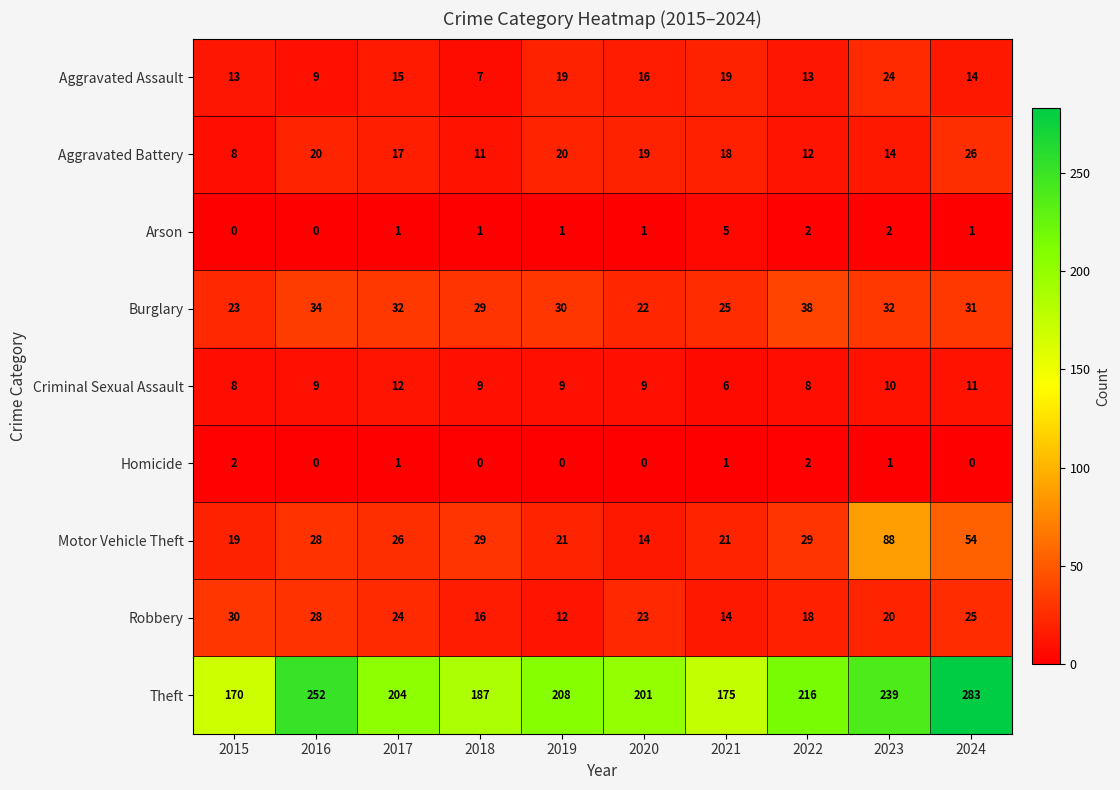

The value of Arson at 2016 is 0. True or false?

True